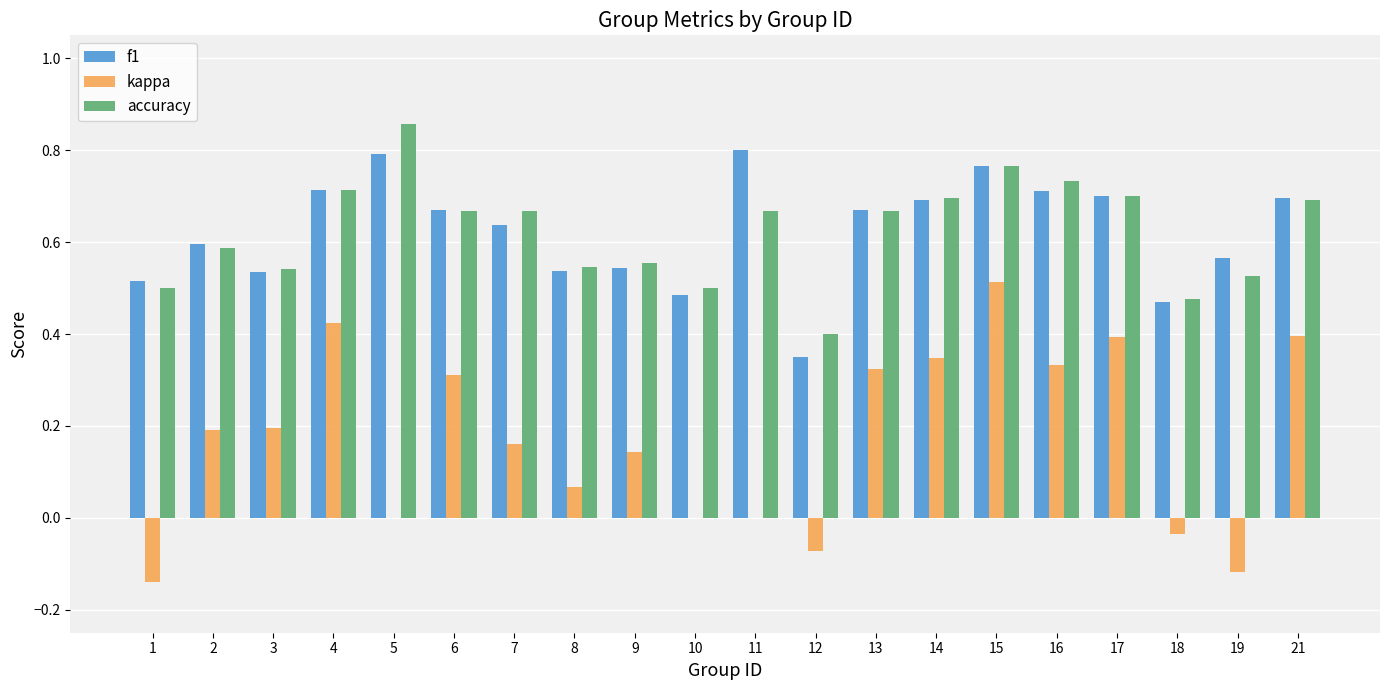

Is the value of accuracy at 7 greater than the value of f1 at 2?

Yes